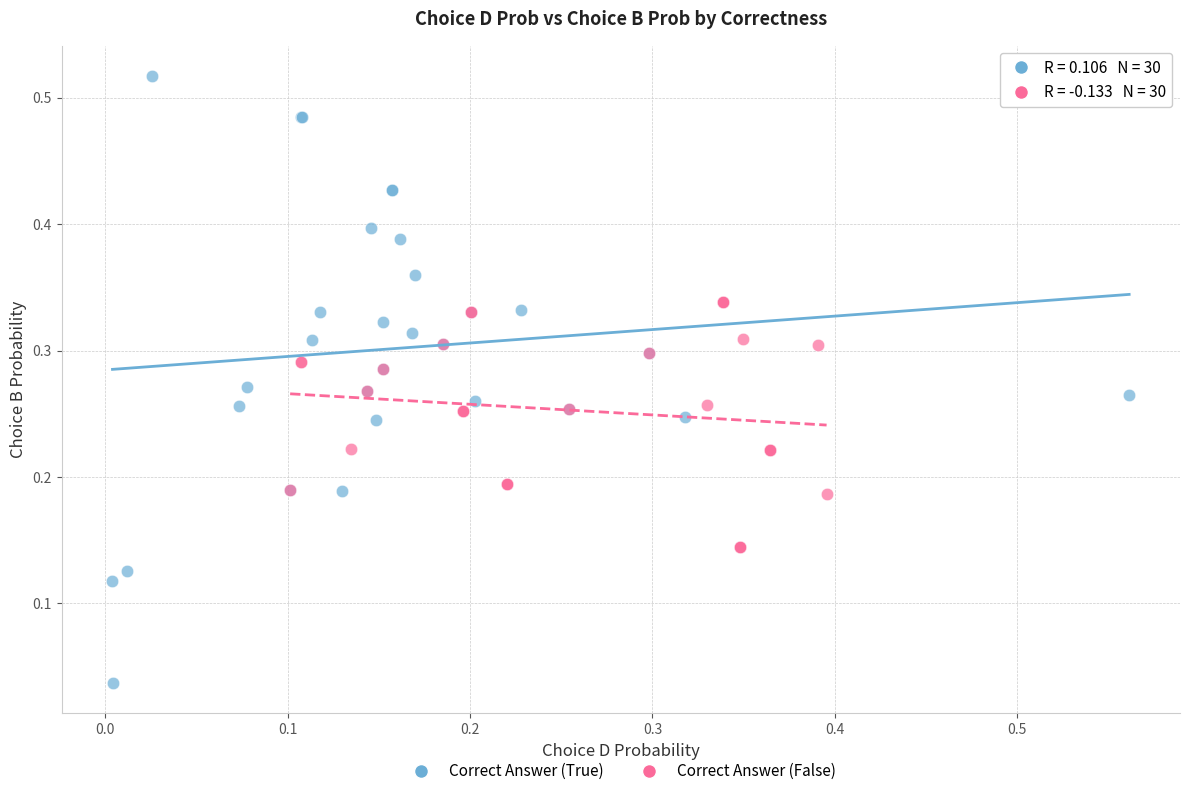

Which series reaches the maximum Y coordinate?

Correct Answer (True)